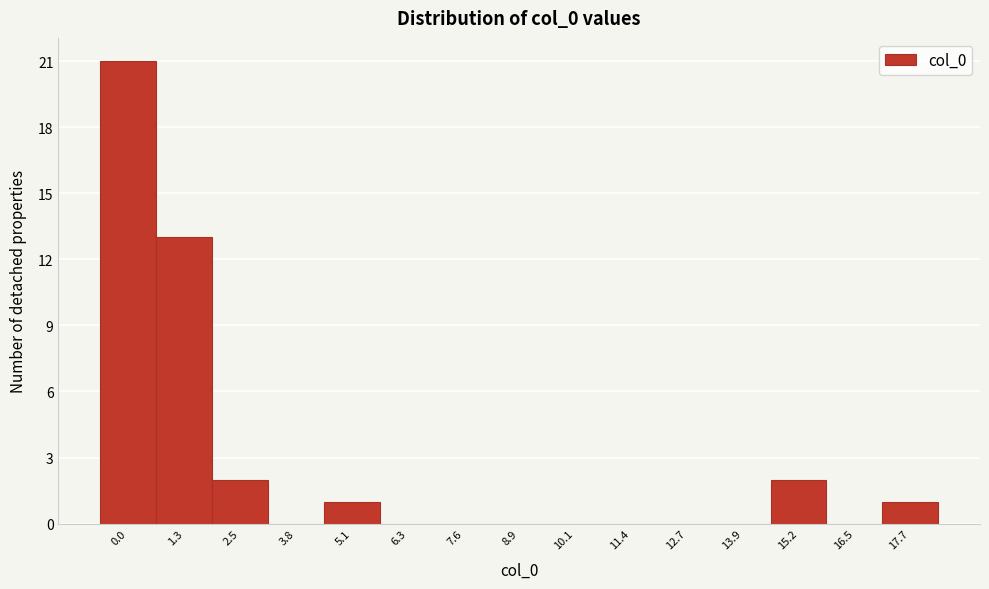

Reading right to left, extract all data points from this chart.

17.7=1	16.5=0	15.2=2	13.9=0	12.7=0	11.4=0	10.1=0	8.9=0	7.6=0	6.3=0	5.1=1	3.8=0	2.5=2	1.3=13	0.0=21